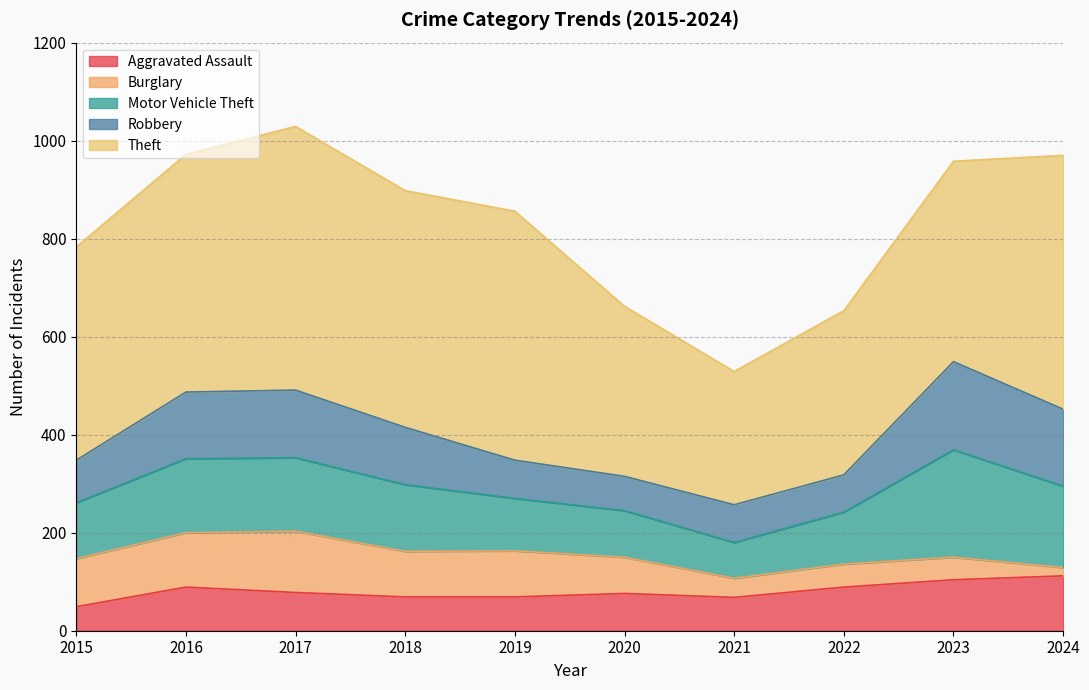

At which category does Robbery reach its first local valley?

2020